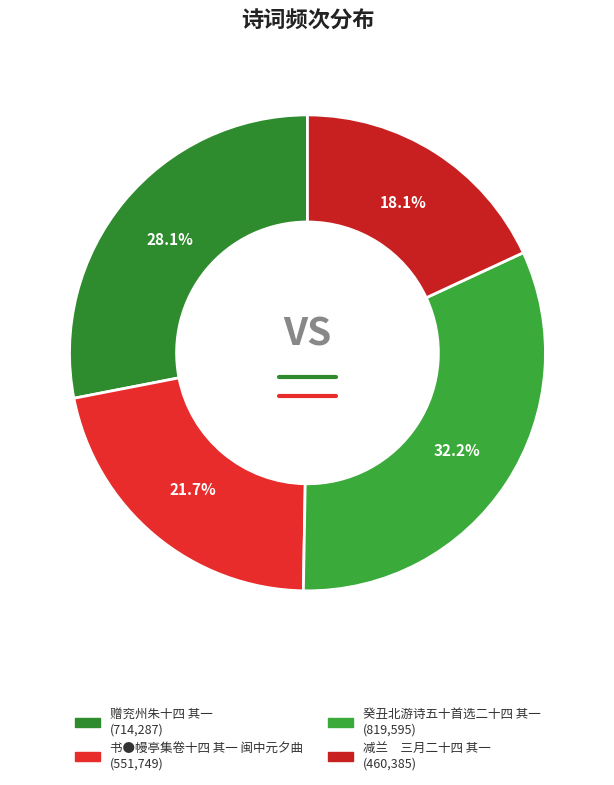

Which category has the smallest portion of the pie?

减兰 三月二十四 其一